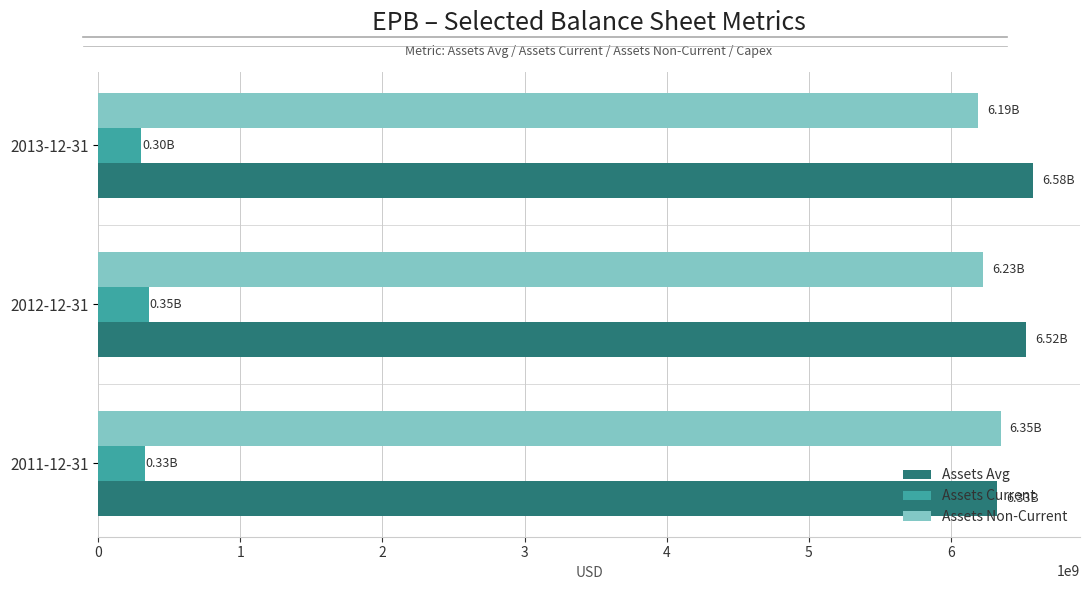

At 2013-12-31, list the series in order from largest to smallest.

Assets Avg, Assets Non-Current, Assets Current